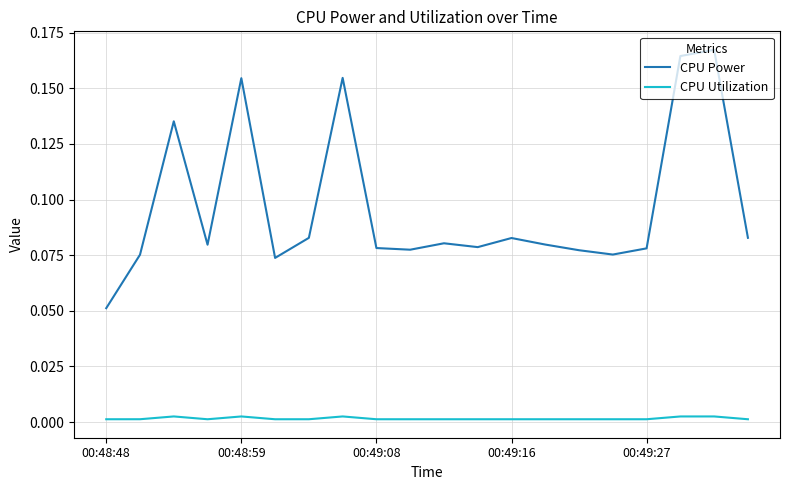

True or false: CPU Power and CPU Utilization intersect in this chart.

False